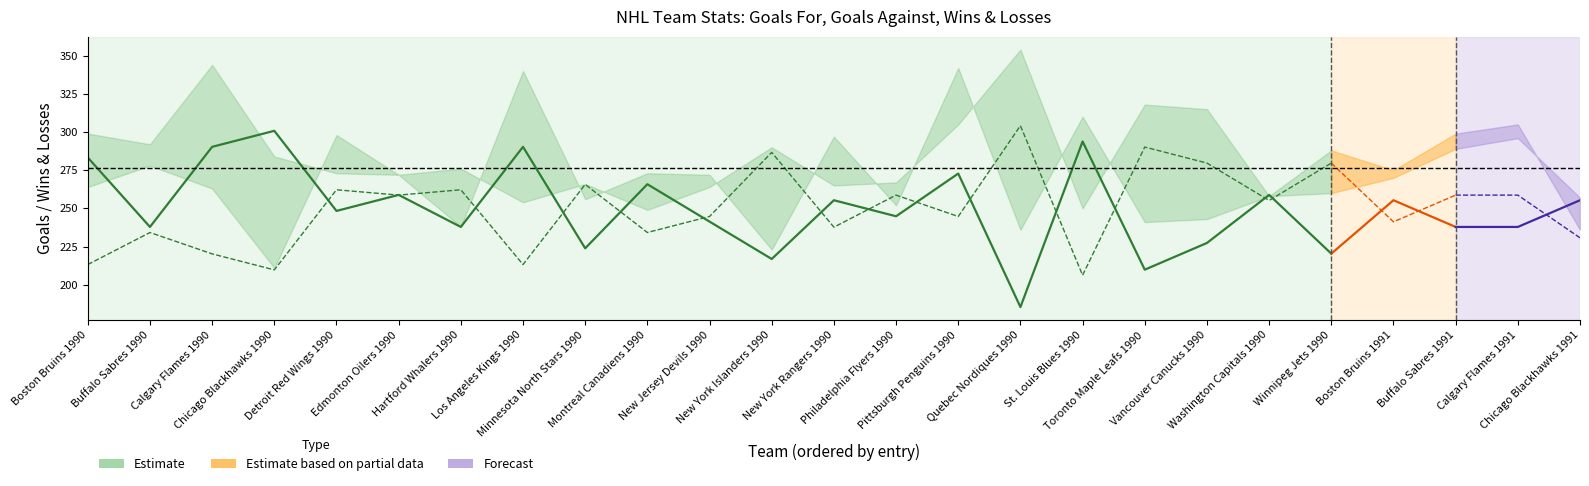

Reading left to right, what are all the values shown in this chart?

Goals For: Boston Bruins 1990=299	Buffalo Sabres 1990=292	Calgary Flames 1990=344	Chicago Blackhawks 1990=284	Detroit Red Wings 1990=273	Edmonton Oilers 1990=272	Hartford Whalers 1990=238	Los Angeles Kings 1990=340	Minnesota North Stars 1990=256	Montreal Canadiens 1990=273	New Jersey Devils 1990=272	New York Islanders 1990=223	New York Rangers 1990=297	Philadelphia Flyers 1990=252	Pittsburgh Penguins 1990=342	Quebec Nordiques 1990=236	St. Louis Blues 1990=310	Toronto Maple Leafs 1990=241	Vancouver Canucks 1990=243	Washington Capitals 1990=258	Winnipeg Jets 1990=260	Boston Bruins 1991=270	Buffalo Sabres 1991=289	Calgary Flames 1991=296	Chicago Blackhawks 1991=257
Goals Against: Boston Bruins 1990=264	Buffalo Sabres 1990=278	Calgary Flames 1990=263	Chicago Blackhawks 1990=211	Detroit Red Wings 1990=298	Edmonton Oilers 1990=272	Hartford Whalers 1990=276	Los Angeles Kings 1990=254	Minnesota North Stars 1990=266	Montreal Canadiens 1990=249	New Jersey Devils 1990=264	New York Islanders 1990=290	New York Rangers 1990=265	Philadelphia Flyers 1990=267	Pittsburgh Penguins 1990=305	Quebec Nordiques 1990=354	St. Louis Blues 1990=250	Toronto Maple Leafs 1990=318	Vancouver Canucks 1990=315	Washington Capitals 1990=258	Winnipeg Jets 1990=288	Boston Bruins 1991=275	Buffalo Sabres 1991=299	Calgary Flames 1991=305	Chicago Blackhawks 1991=236
Wins: Boston Bruins 1990=44	Buffalo Sabres 1990=31	Calgary Flames 1990=46	Chicago Blackhawks 1990=49	Detroit Red Wings 1990=34	Edmonton Oilers 1990=37	Hartford Whalers 1990=31	Los Angeles Kings 1990=46	Minnesota North Stars 1990=27	Montreal Canadiens 1990=39	New Jersey Devils 1990=32	New York Islanders 1990=25	New York Rangers 1990=36	Philadelphia Flyers 1990=33	Pittsburgh Penguins 1990=41	Quebec Nordiques 1990=16	St. Louis Blues 1990=47	Toronto Maple Leafs 1990=23	Vancouver Canucks 1990=28	Washington Capitals 1990=37	Winnipeg Jets 1990=26	Boston Bruins 1991=36	Buffalo Sabres 1991=31	Calgary Flames 1991=31	Chicago Blackhawks 1991=36
Losses: Boston Bruins 1990=24	Buffalo Sabres 1990=30	Calgary Flames 1990=26	Chicago Blackhawks 1990=23	Detroit Red Wings 1990=38	Edmonton Oilers 1990=37	Hartford Whalers 1990=38	Los Angeles Kings 1990=24	Minnesota North Stars 1990=39	Montreal Canadiens 1990=30	New Jersey Devils 1990=33	New York Islanders 1990=45	New York Rangers 1990=31	Philadelphia Flyers 1990=37	Pittsburgh Penguins 1990=33	Quebec Nordiques 1990=50	St. Louis Blues 1990=22	Toronto Maple Leafs 1990=46	Vancouver Canucks 1990=43	Washington Capitals 1990=36	Winnipeg Jets 1990=43	Boston Bruins 1991=32	Buffalo Sabres 1991=37	Calgary Flames 1991=37	Chicago Blackhawks 1991=29